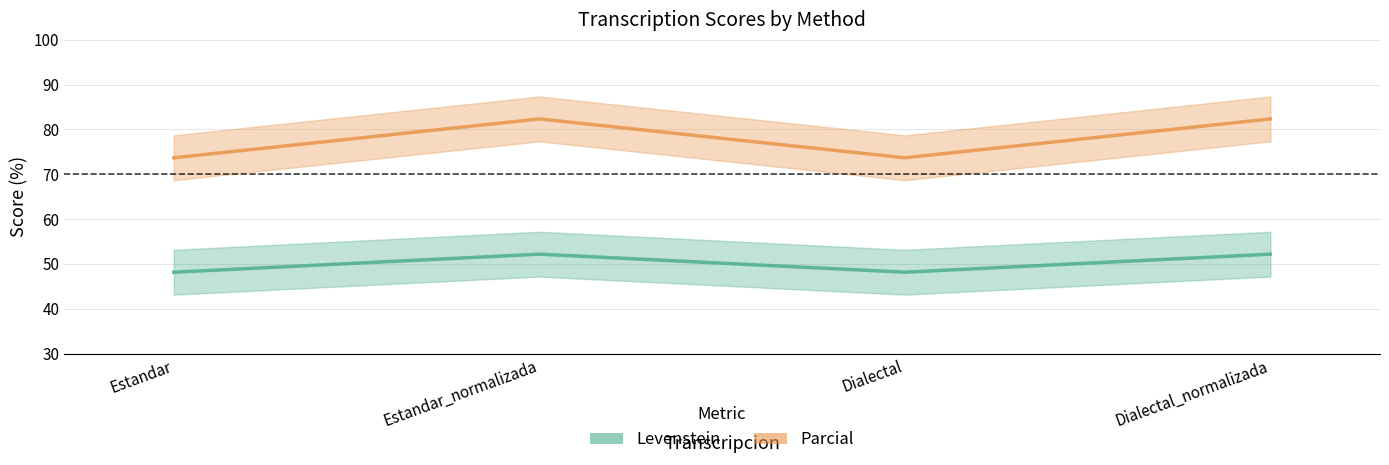

What is the label of the 4th point from the right?

Estandar